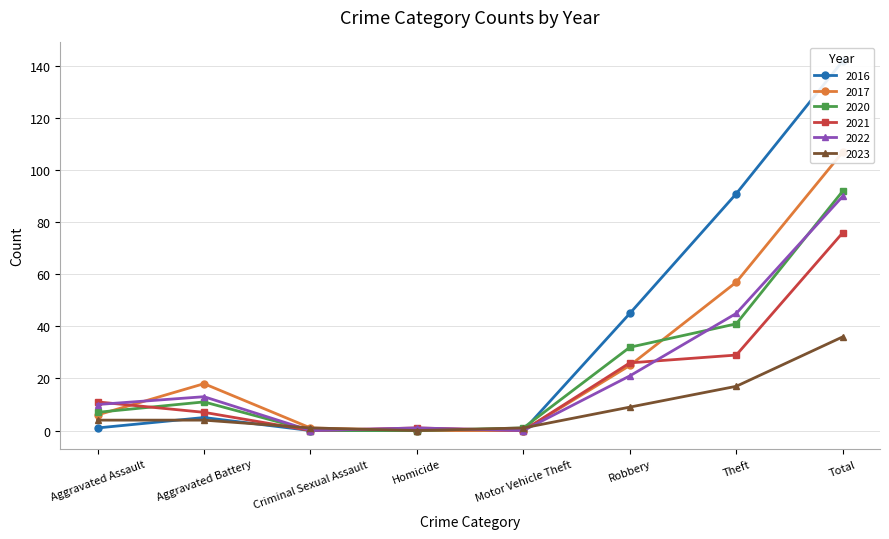

Reading left to right, extract all data points from this chart.

2021: Aggravated Assault=11	Aggravated Battery=7	Criminal Sexual Assault=0	Homicide=1	Motor Vehicle Theft=0	Robbery=26	Theft=29	Total=76
2023: Aggravated Assault=4	Aggravated Battery=4	Criminal Sexual Assault=1	Homicide=0	Motor Vehicle Theft=1	Robbery=9	Theft=17	Total=36
2017: Aggravated Assault=6	Aggravated Battery=18	Criminal Sexual Assault=1	Homicide=0	Motor Vehicle Theft=0	Robbery=25	Theft=57	Total=107
2020: Aggravated Assault=7	Aggravated Battery=11	Criminal Sexual Assault=0	Homicide=0	Motor Vehicle Theft=1	Robbery=32	Theft=41	Total=92
2022: Aggravated Assault=10	Aggravated Battery=13	Criminal Sexual Assault=0	Homicide=1	Motor Vehicle Theft=0	Robbery=21	Theft=45	Total=90
2016: Aggravated Assault=1	Aggravated Battery=5	Criminal Sexual Assault=0	Homicide=0	Motor Vehicle Theft=0	Robbery=45	Theft=91	Total=142